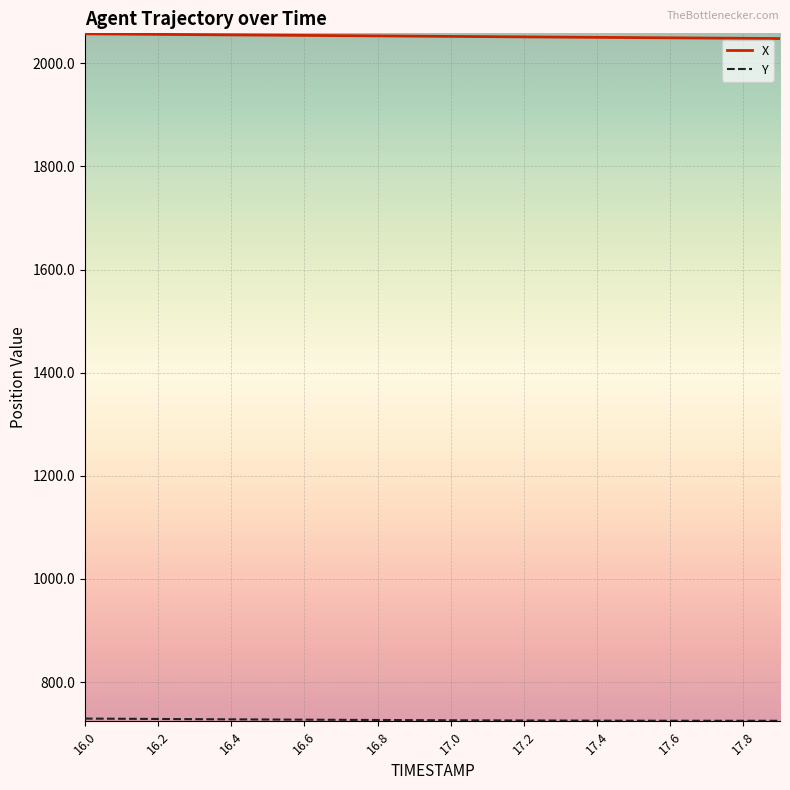

What is the maximum value for X?

2057.2